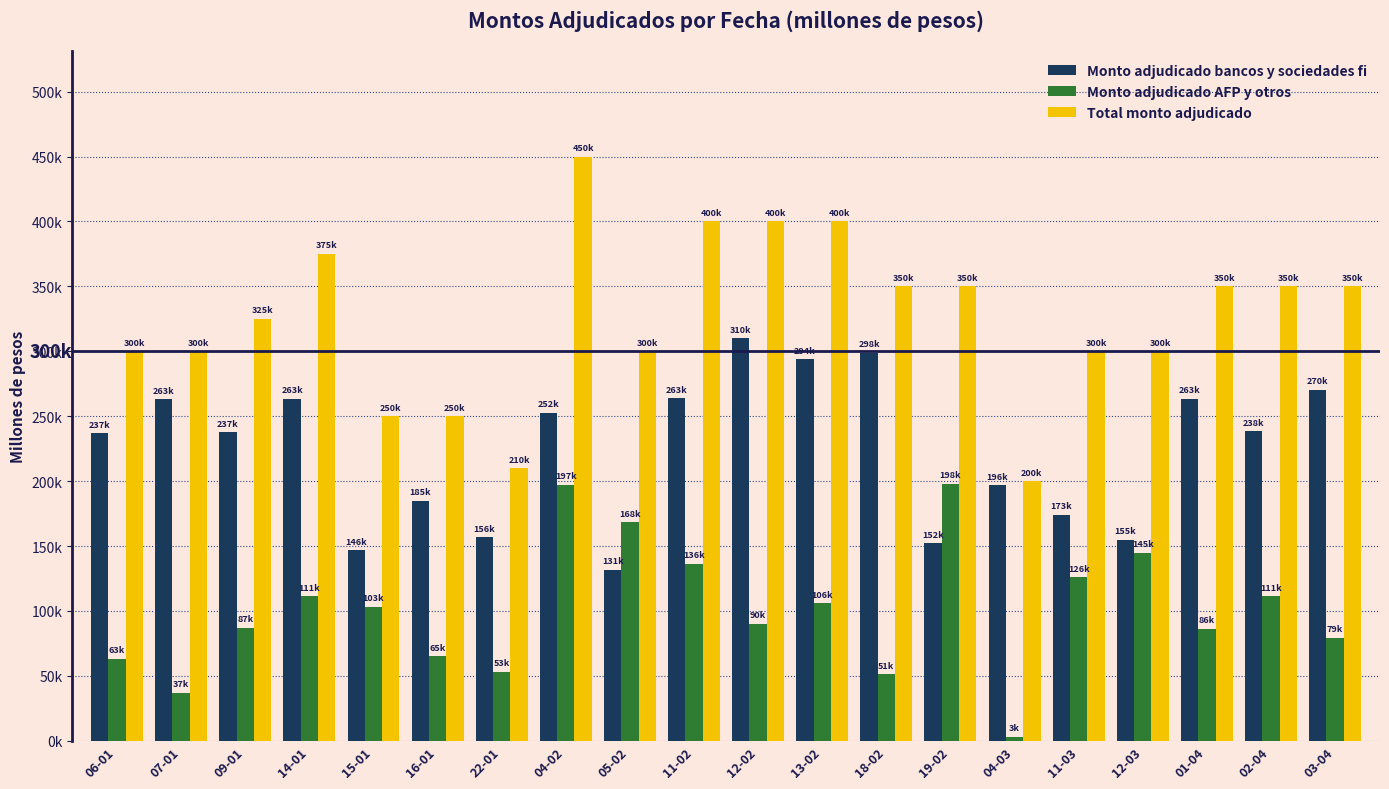

What are all the series names shown in the legend?

Monto adjudicado bancos y sociedades fi, Monto adjudicado AFP y otros, Total monto adjudicado